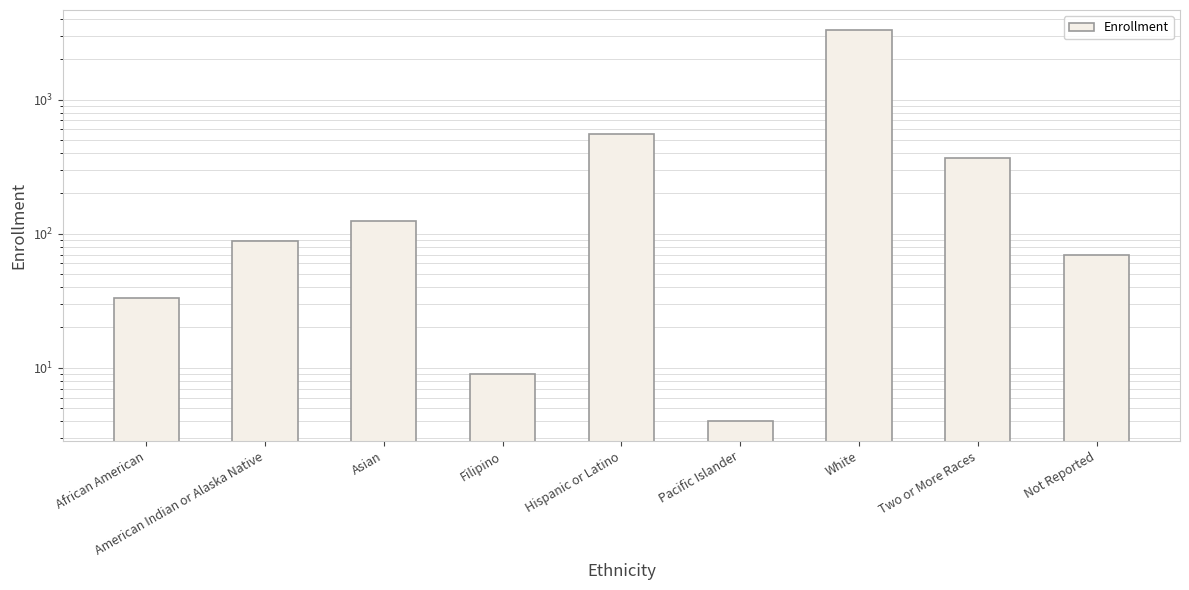

Count the number of categories in the chart.

9